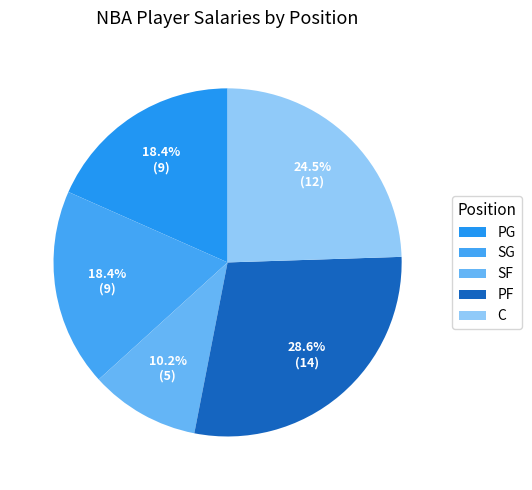

What is the smallest slice in the pie chart?

SF